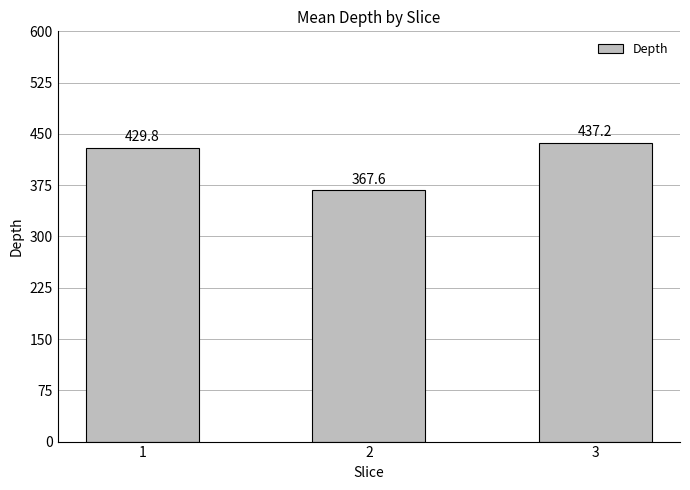

What is the change in value from 1 to 2?

-62.2